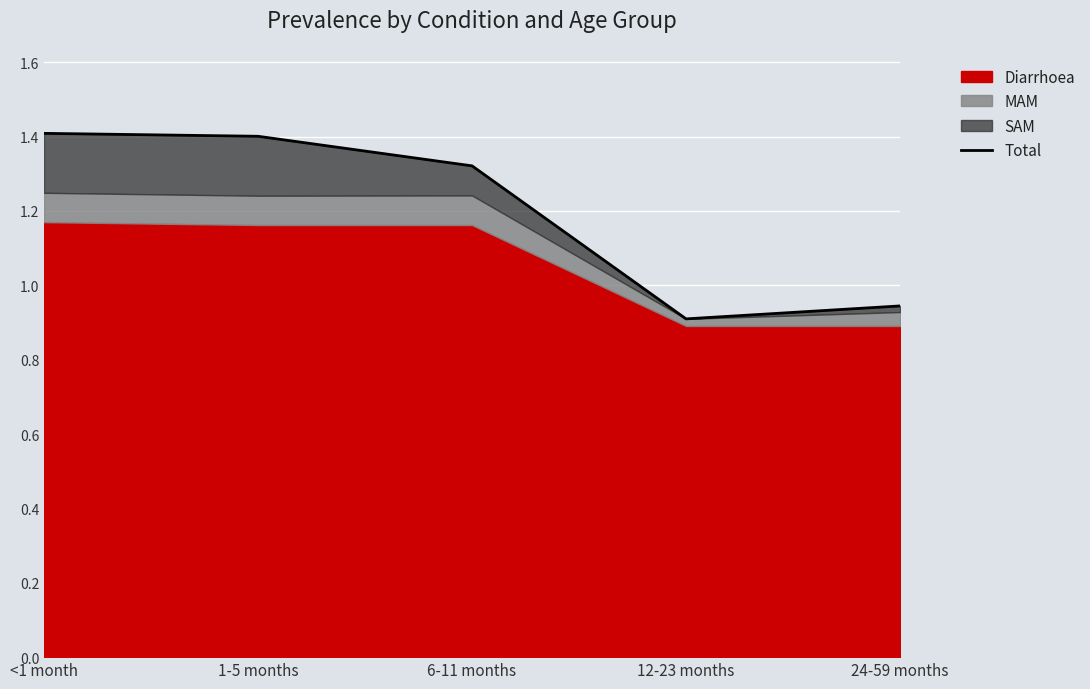

Which has a higher value, 6-11 months or 1-5 months?

1-5 months